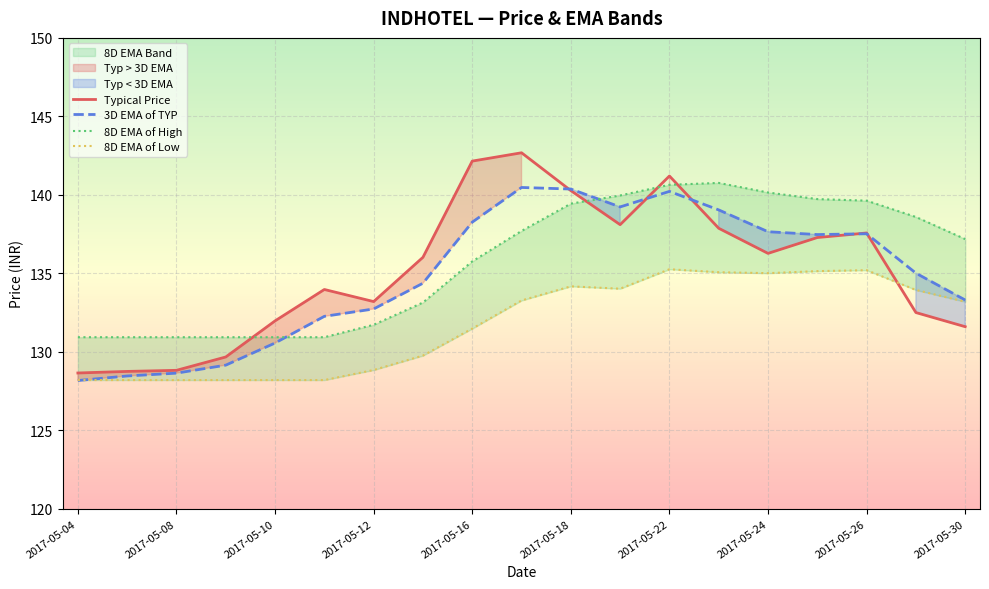

How many data points does each series have?

19